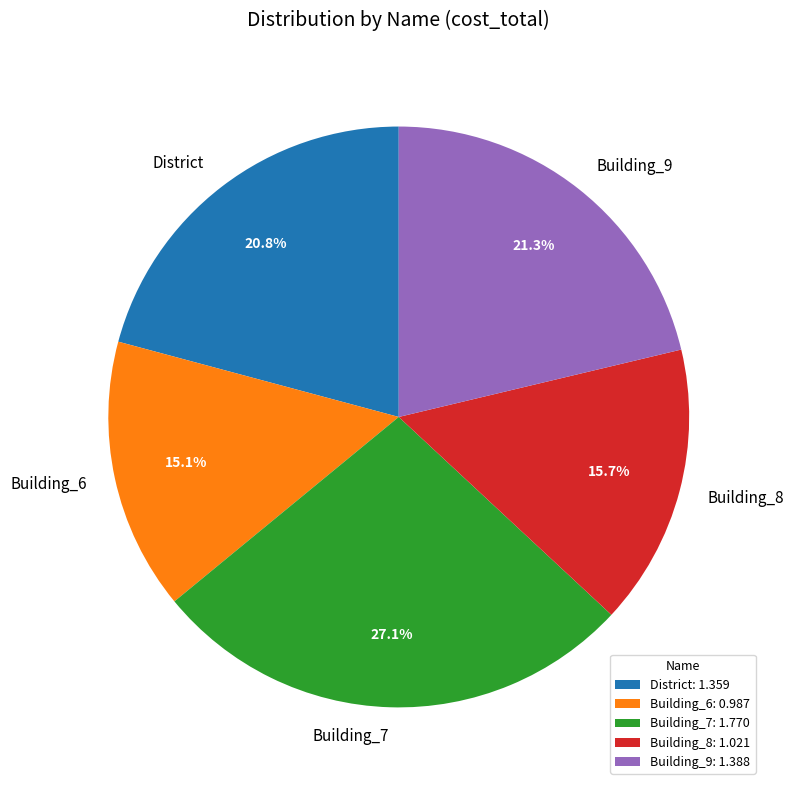

The Building_6 slice represents 24% of the pie. True or false?

False